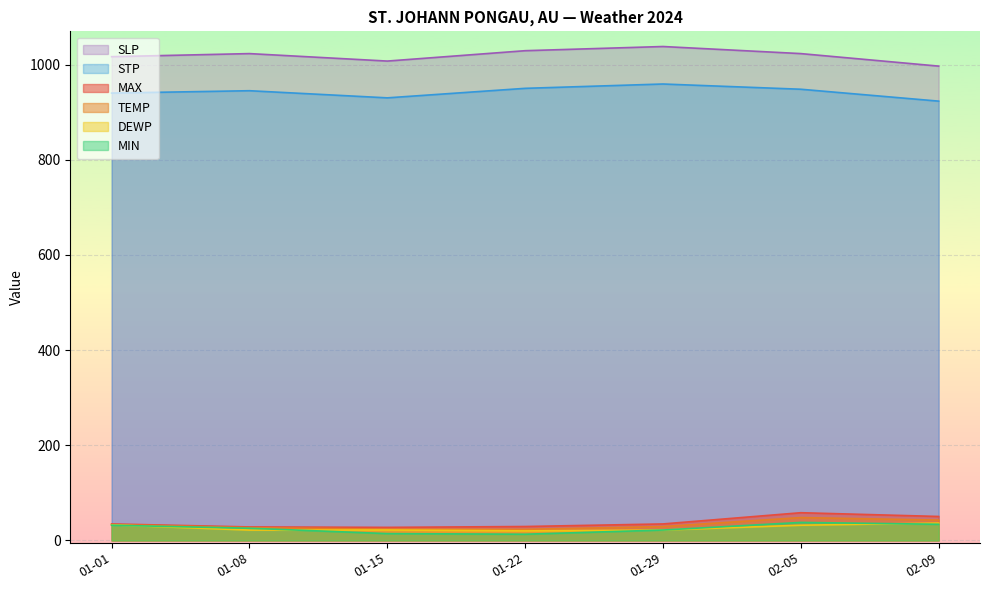

How many lines are shown in the chart?

6